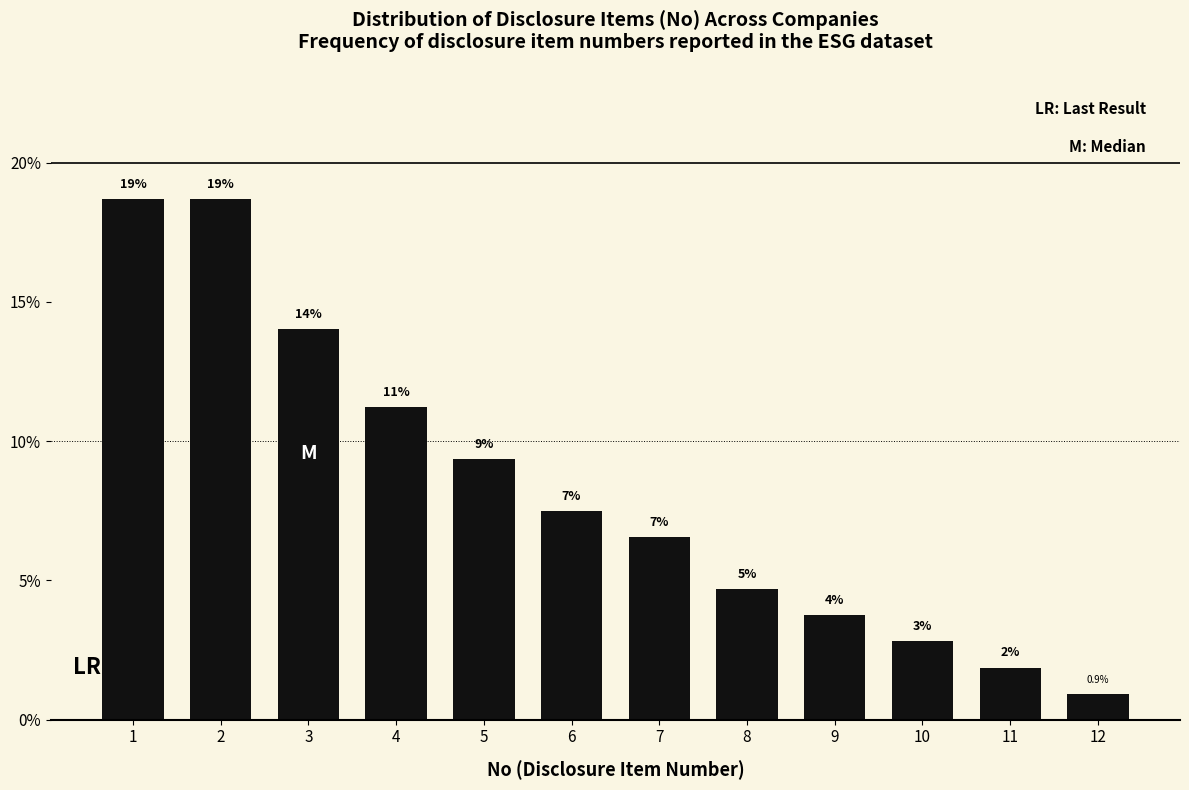

Are the bars horizontal?

No